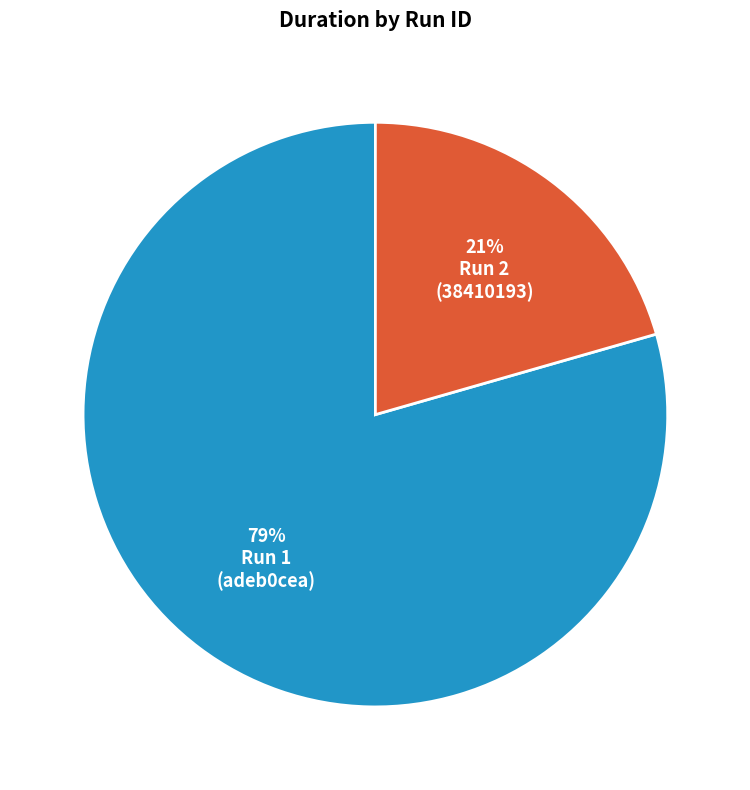

To the nearest percent, what is the average slice percentage?

50%